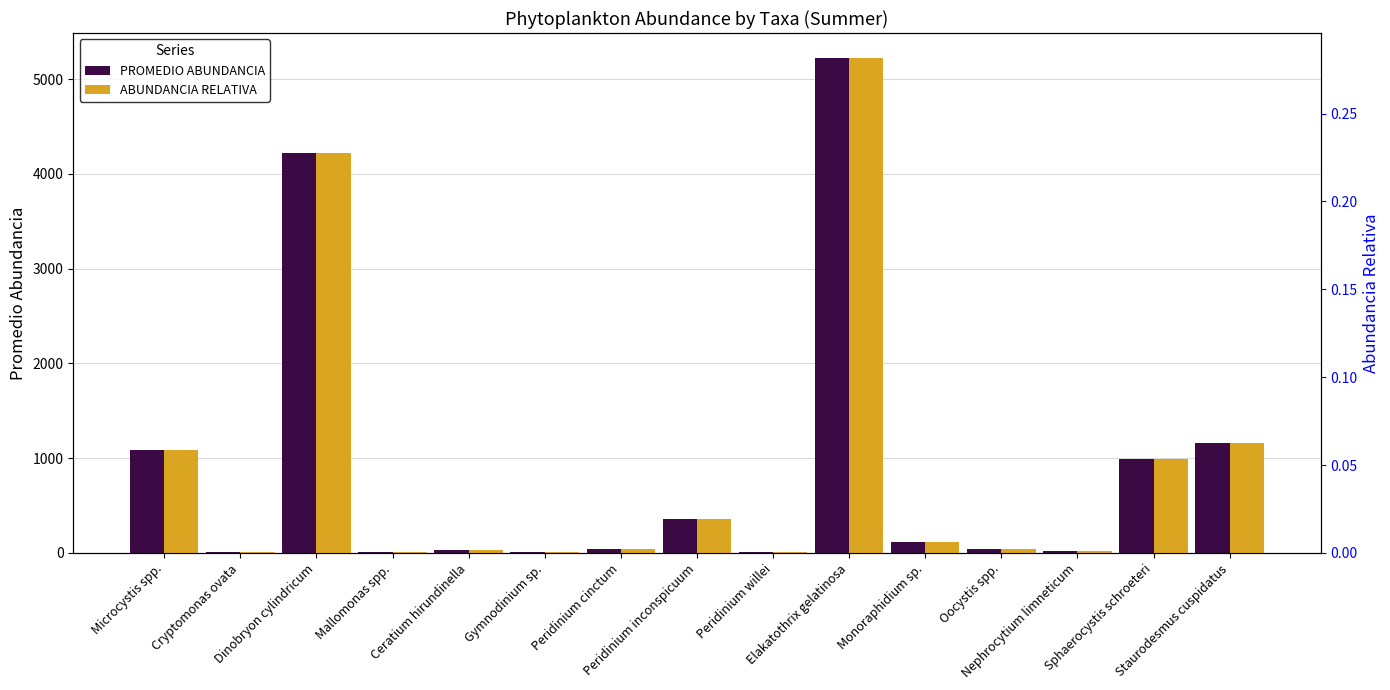

Which series has the widest spread of values?

PROMEDIO ABUNDANCIA